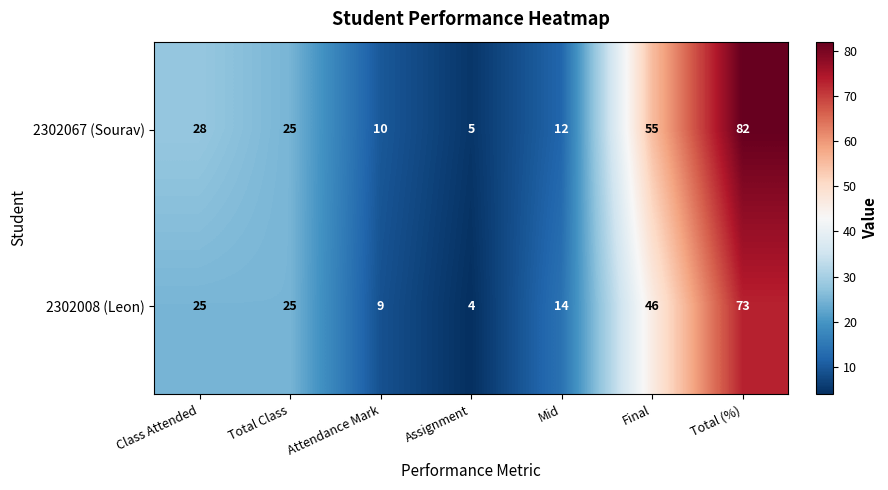

What is the smallest value displayed?

4